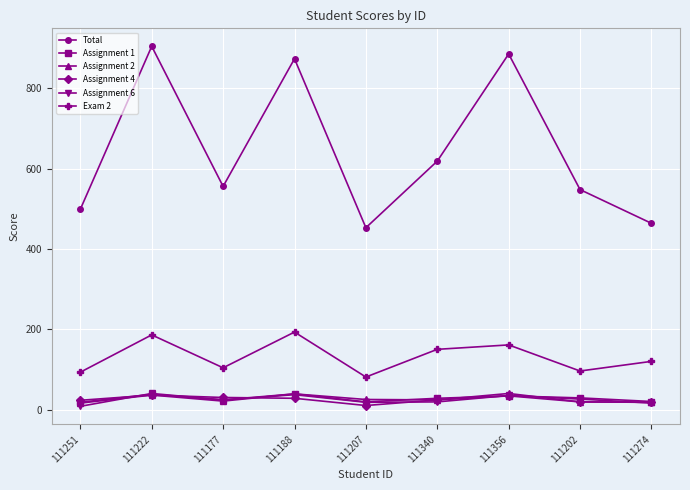

Which series has the largest range (max minus min)?

Total